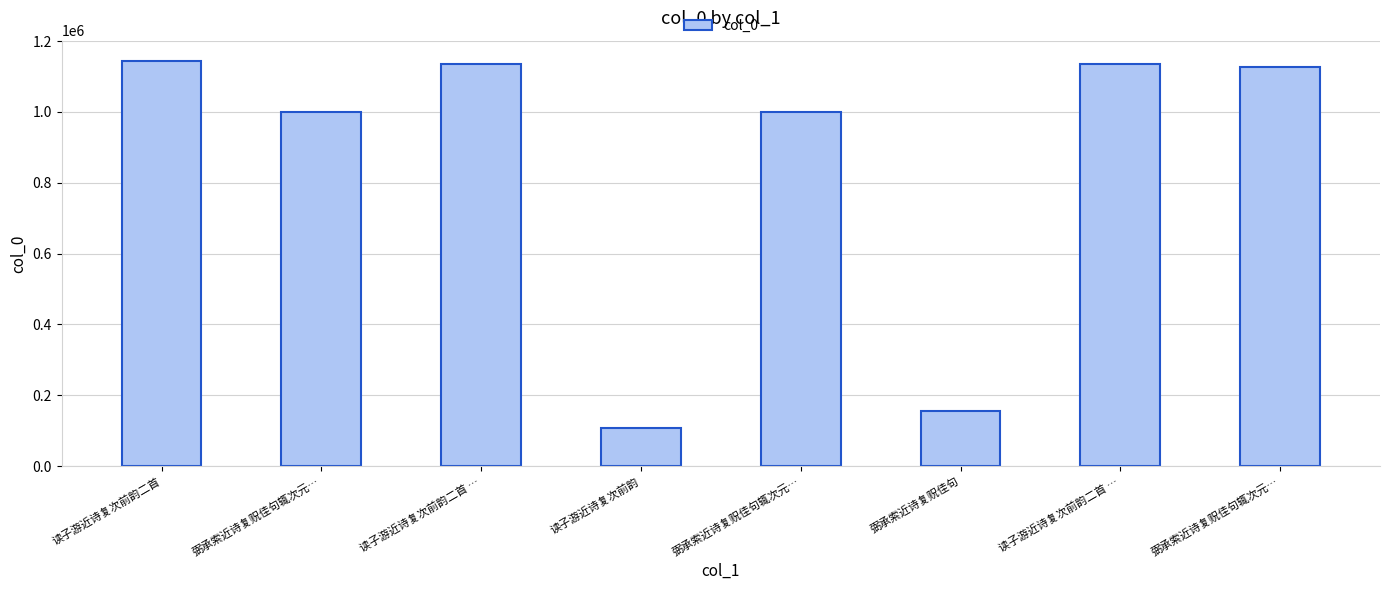

The chart shows a value of 107065 at 读子游近诗复次前韵. True or false?

True